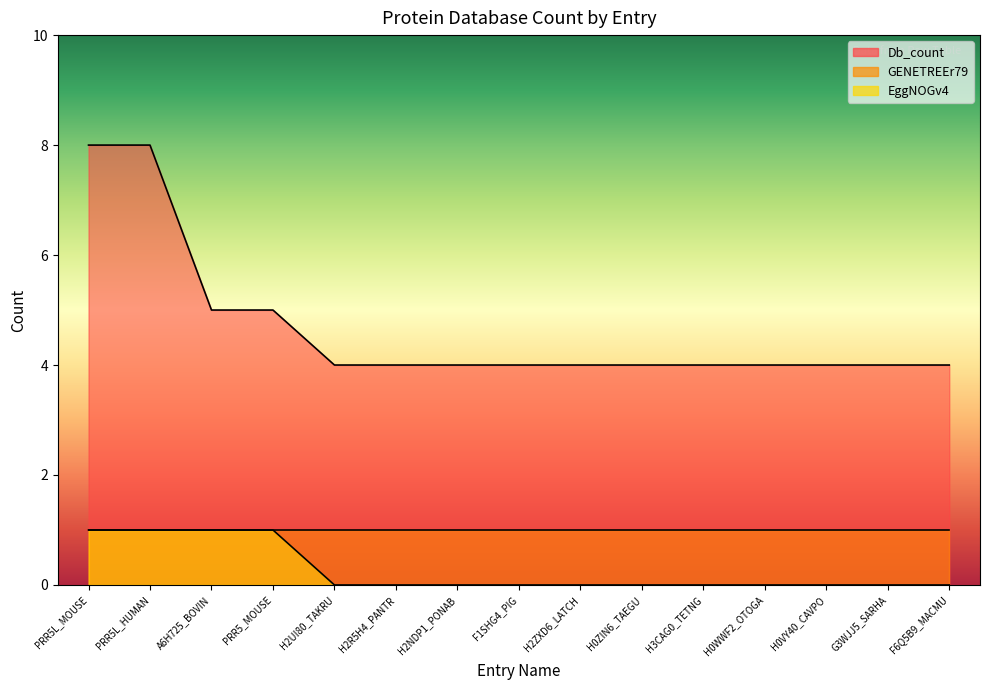

Between G3WJJ5_SARHA and H2R5H4_PANTR, which is larger?

G3WJJ5_SARHA